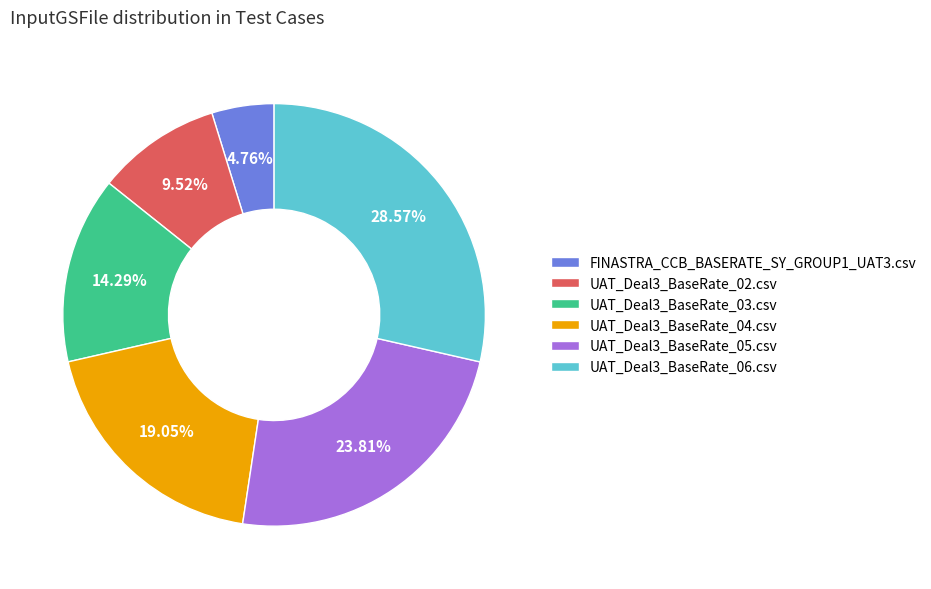

Rank the categories by value from lowest to highest.

FINASTRA_CCB_BASERATE_SY_GROUP1_UAT3.csv, UAT_Deal3_BaseRate_02.csv, UAT_Deal3_BaseRate_03.csv, UAT_Deal3_BaseRate_04.csv, UAT_Deal3_BaseRate_05.csv, UAT_Deal3_BaseRate_06.csv